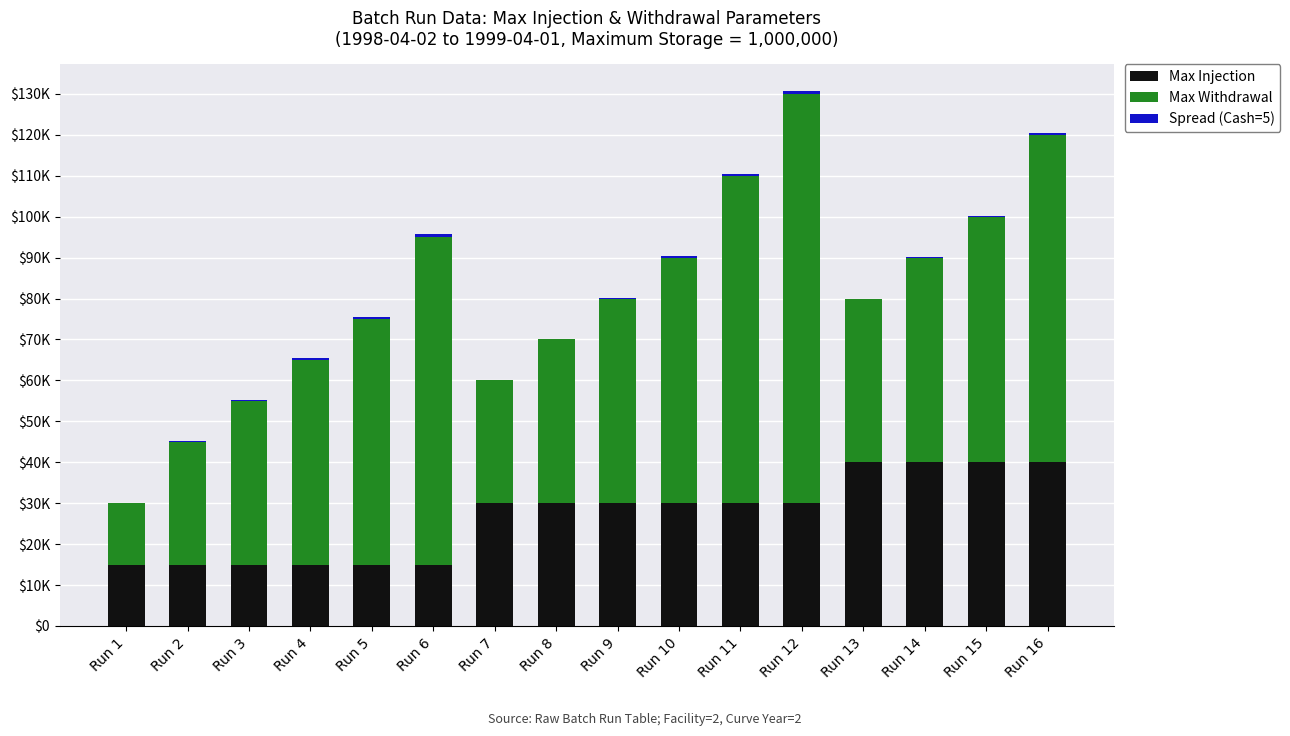

Which has a higher value, Run 13 or Run 8?

Run 13